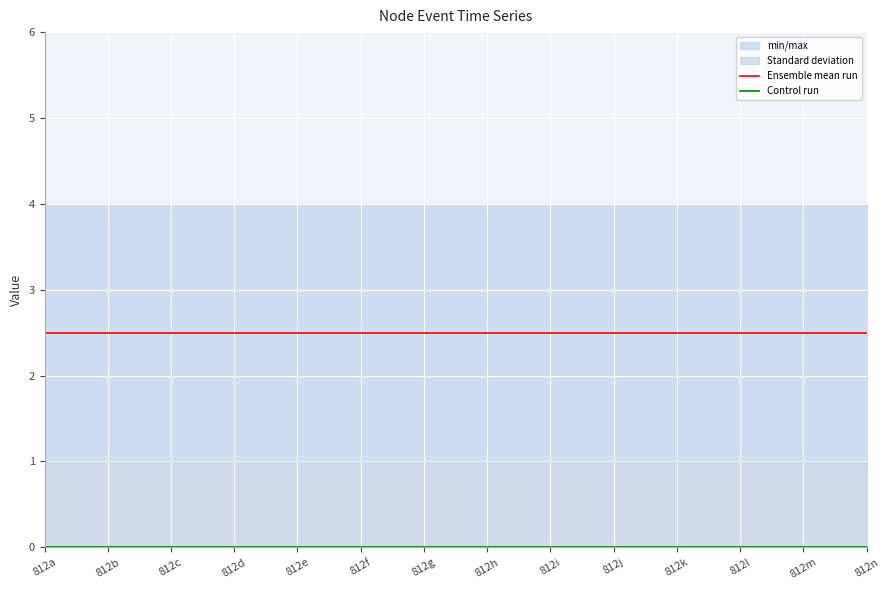

Which series has the widest spread of values?

Ensemble mean run